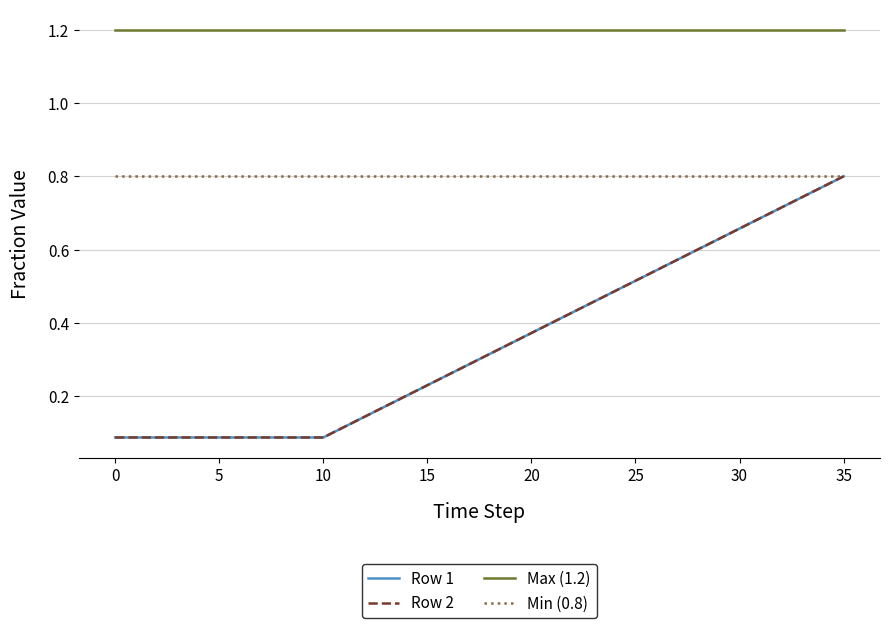

What is the average value of the Max (1.2) series?

1.2